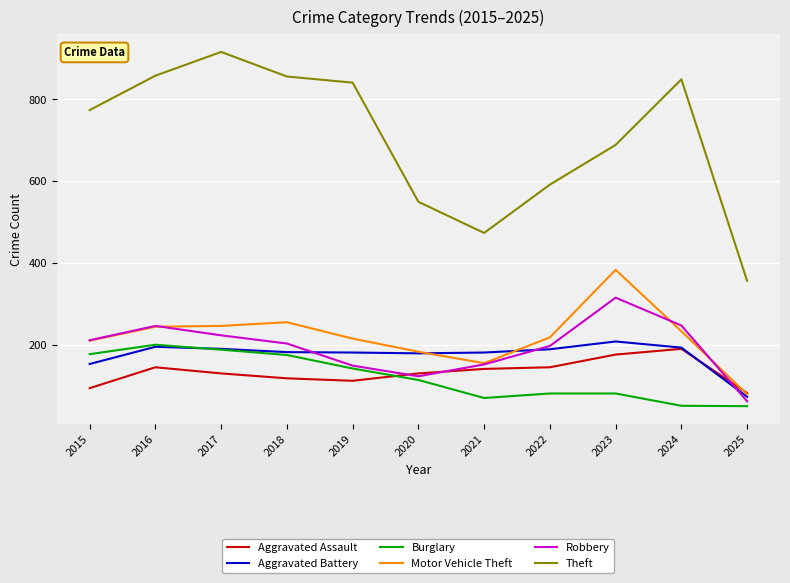

What is the lowest value of the Aggravated Battery series?

74